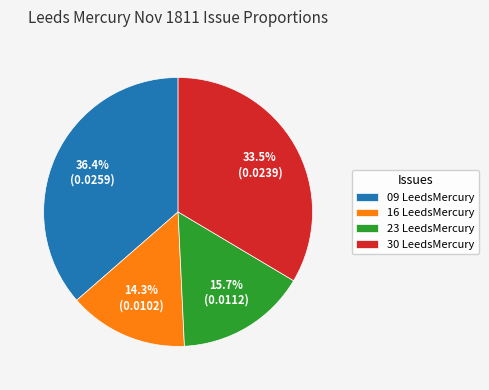

Does 30 LeedsMercury represent more than half of the total?

No